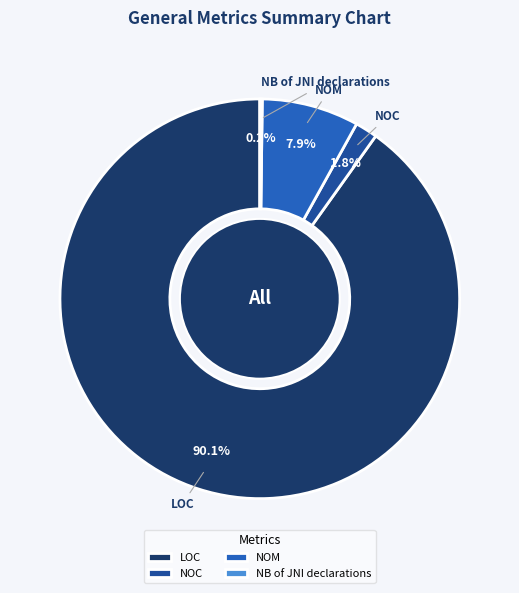

The NOC slice represents 14% of the pie. True or false?

False